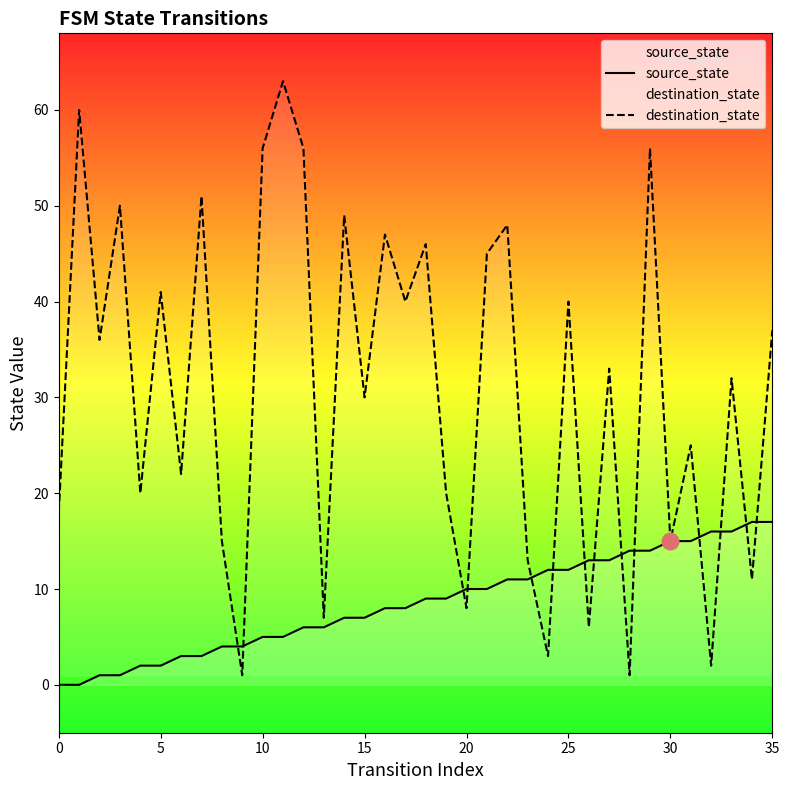

At how many categories does at least one series exceed 60?

1